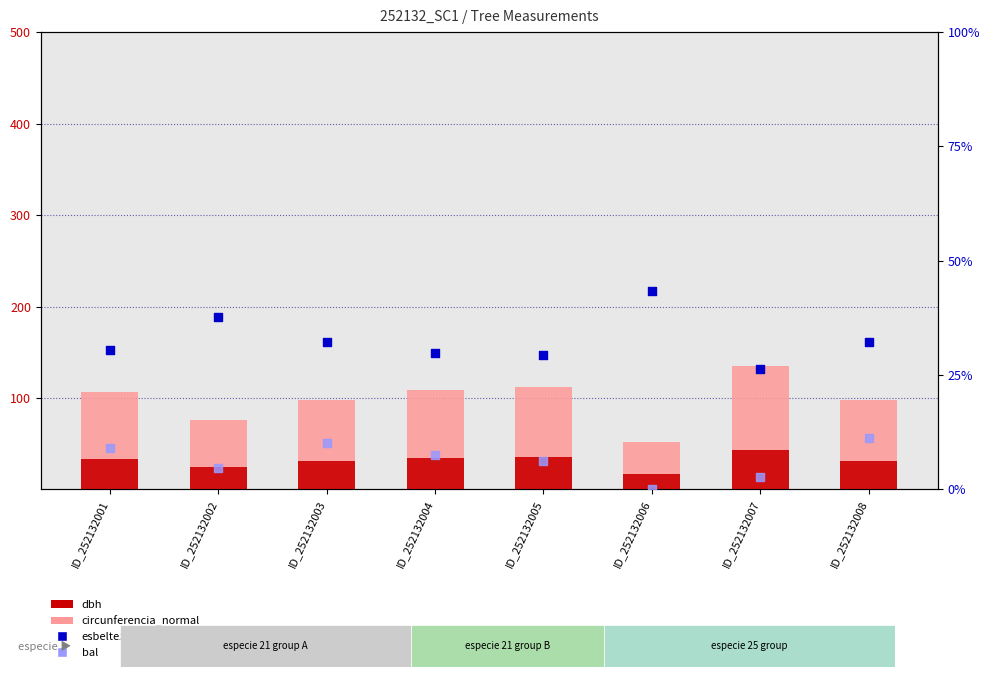

What is the total value across all series at ID_252132008?

171.9